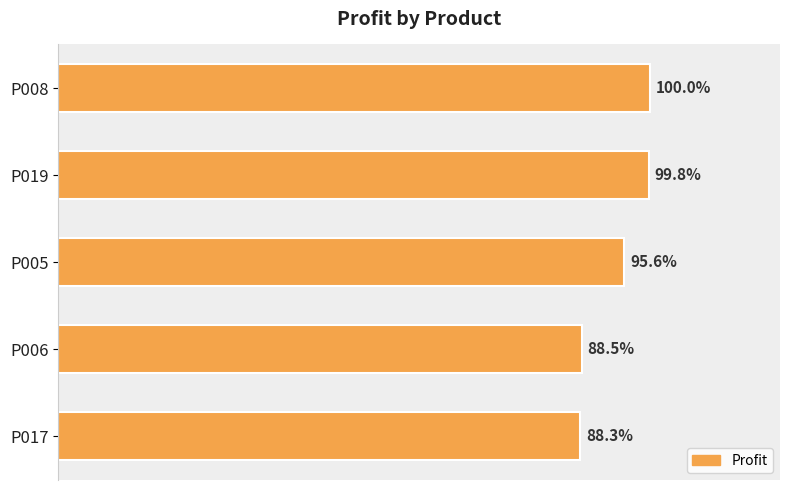

Are the bars horizontal?

Yes